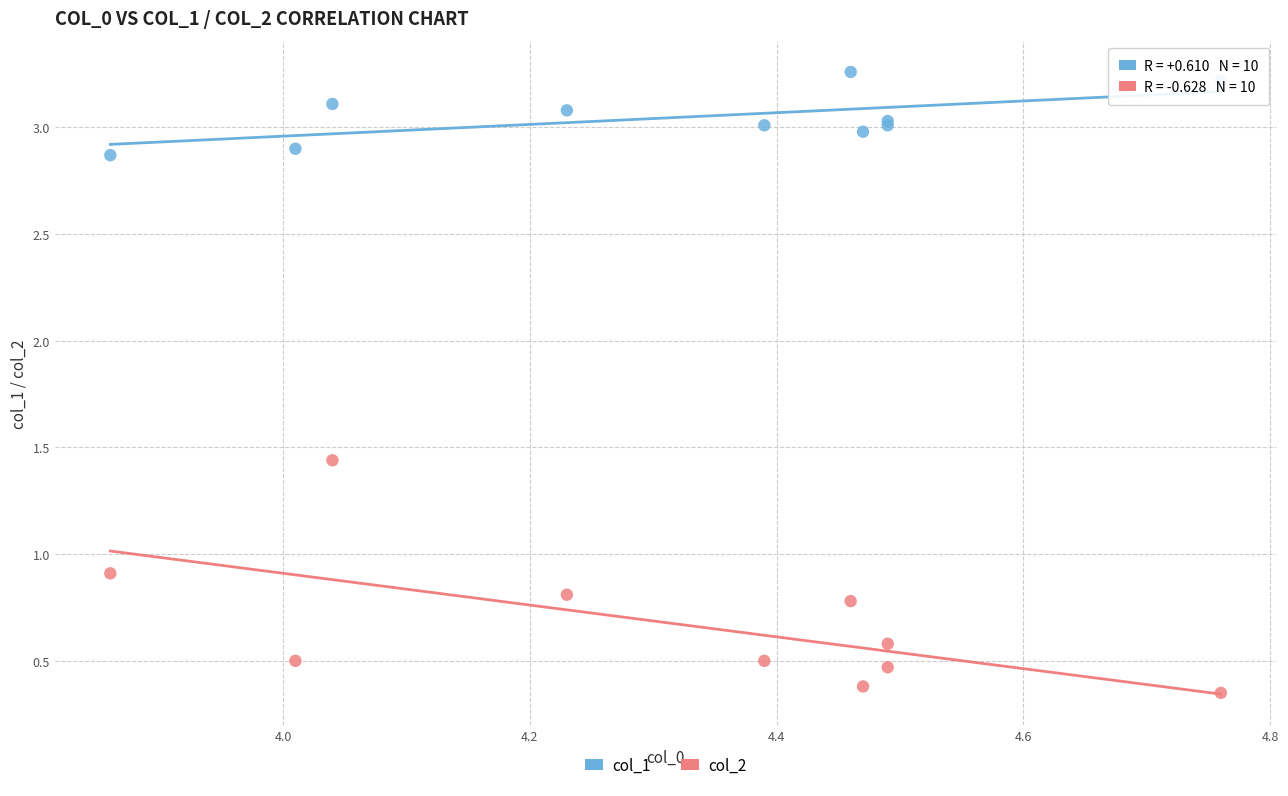

Across all series, what Y value is closest to 1?

0.9